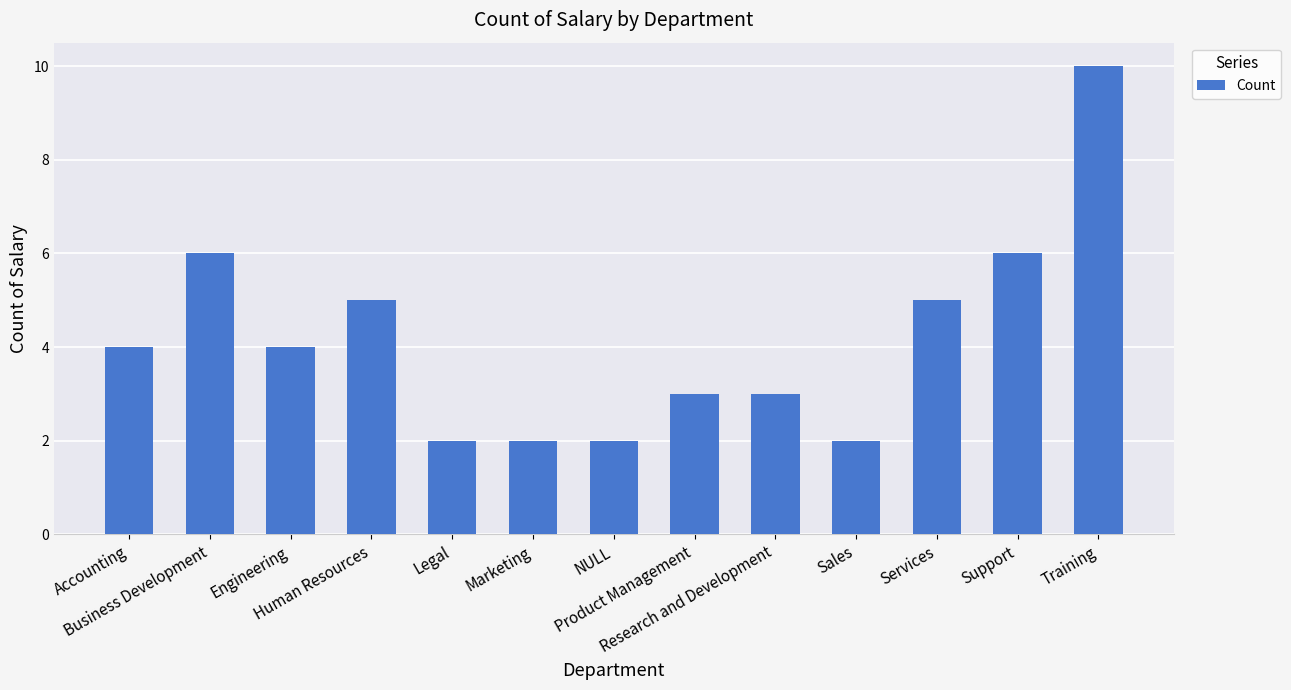

Reading right to left, what are all the values shown in this chart?

Training=10	Support=6	Services=5	Sales=2	Research and Development=3	Product Management=3	NULL=2	Marketing=2	Legal=2	Human Resources=5	Engineering=4	Business Development=6	Accounting=4